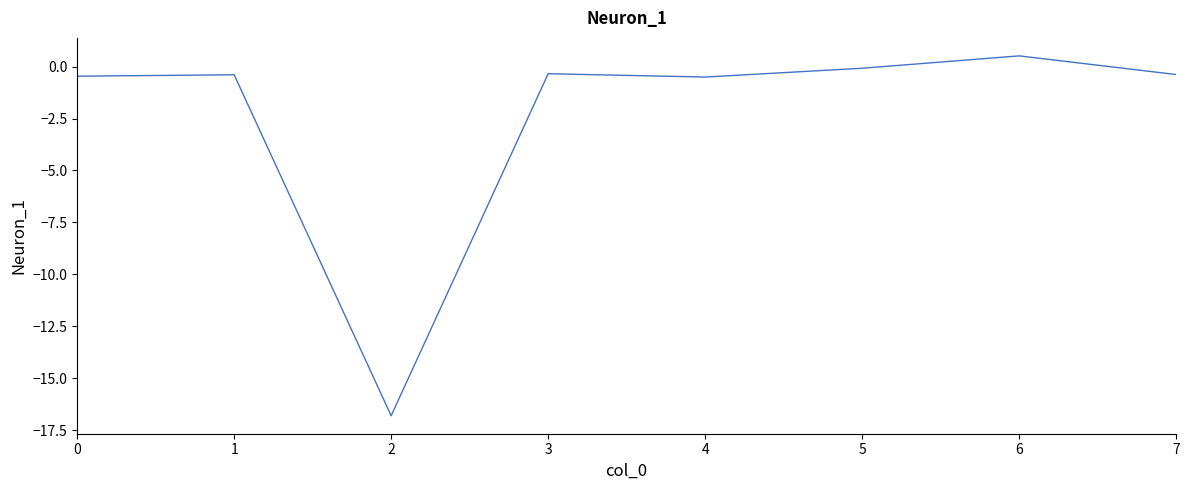

Which category has the lowest value across all series?

2